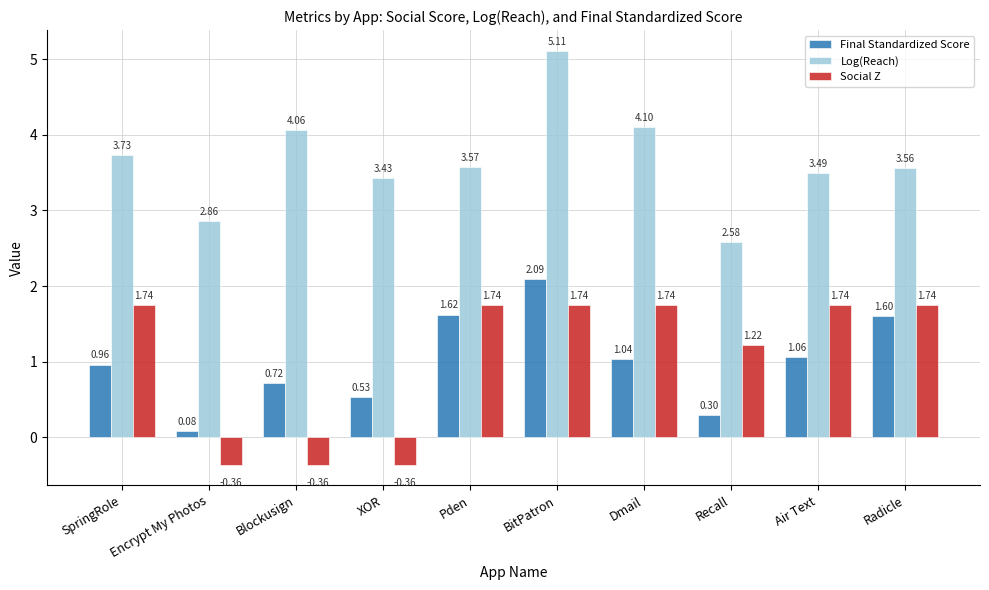

How many groups of bars are there?

10